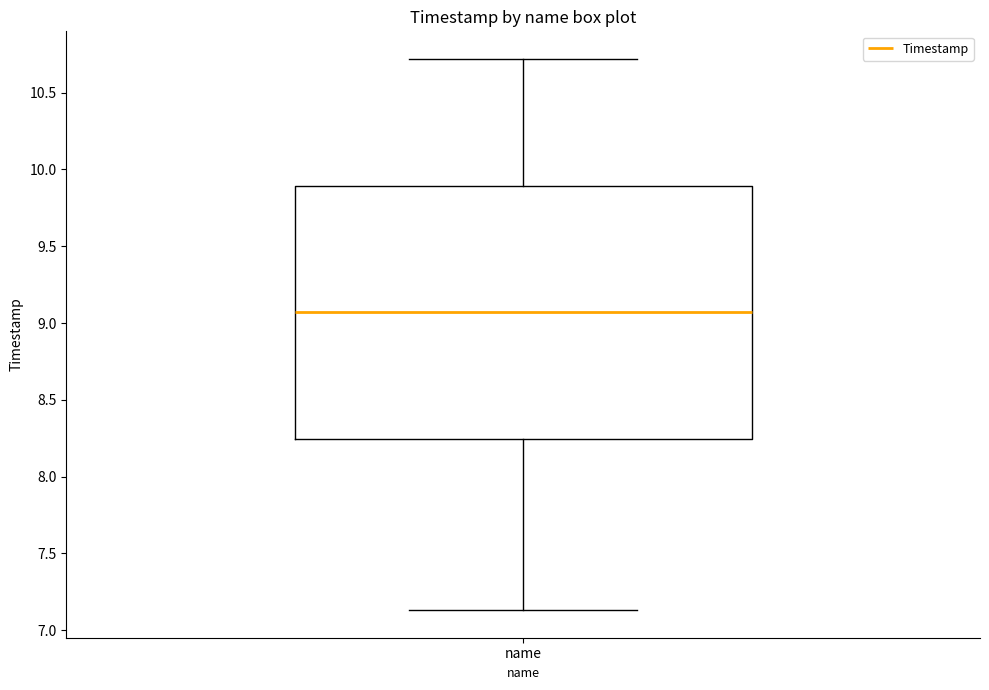

Read this box plot against the y-axis: the position of the median line, the range covered by the box, and the ends of both whiskers. The values are not printed on the chart, so give them approximately, as read against the axis.

median 9.05, box 8.25 to 9.90, whiskers 7.15 to 10.70